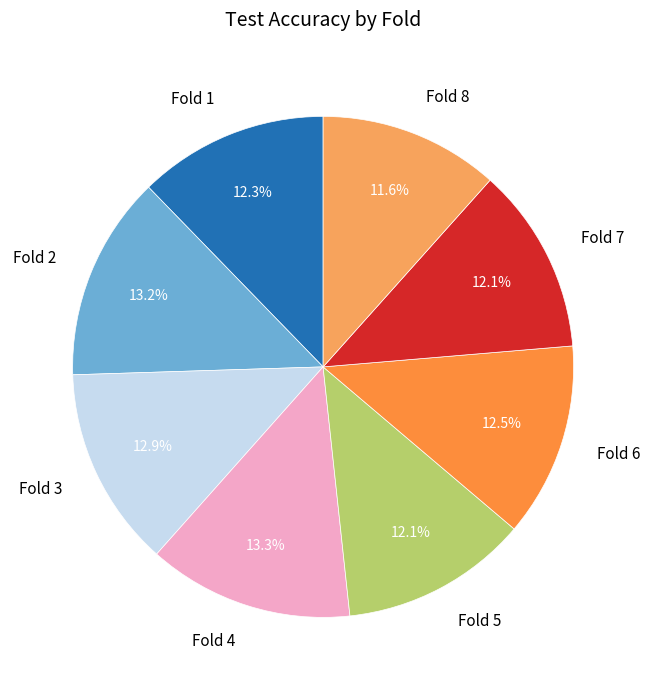

How much of the chart is everything except Fold 2?

86.8%